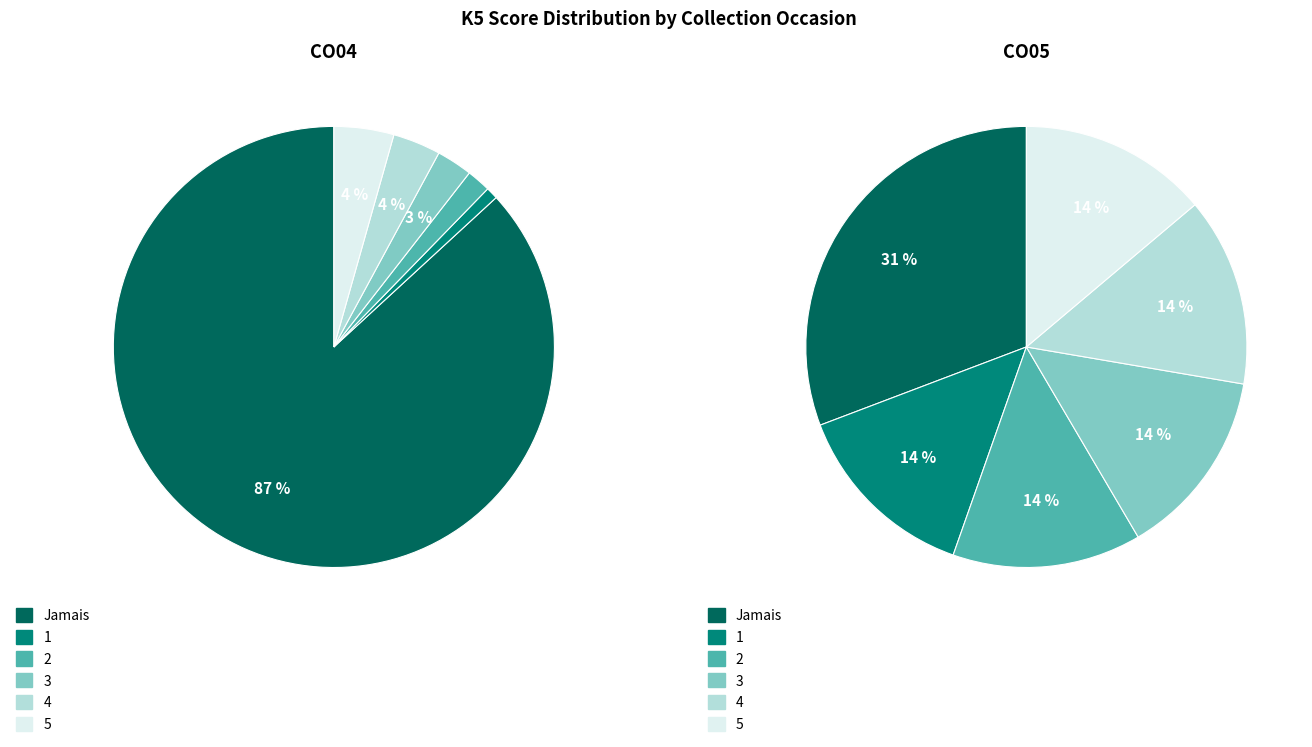

Is there a majority slice in this chart?

Yes